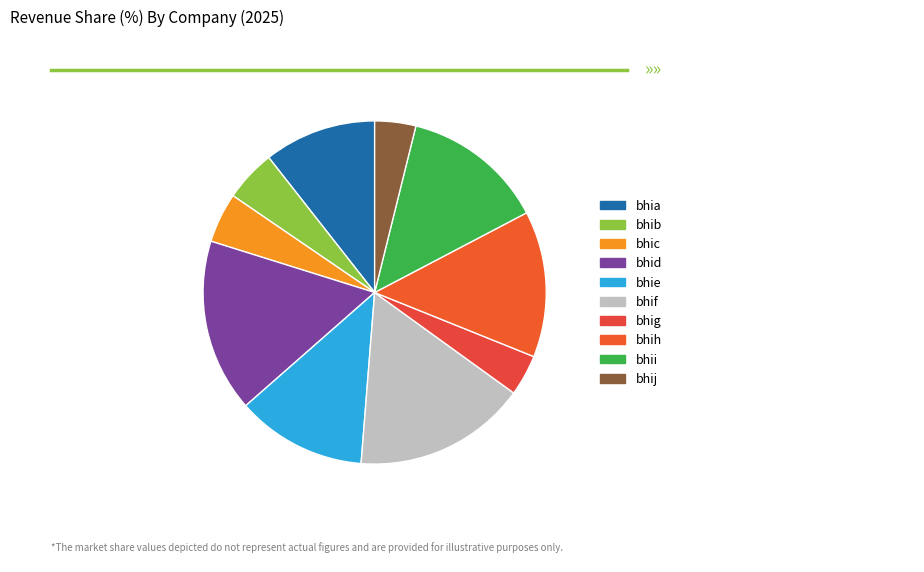

What is the smallest slice in the pie chart?

bhig